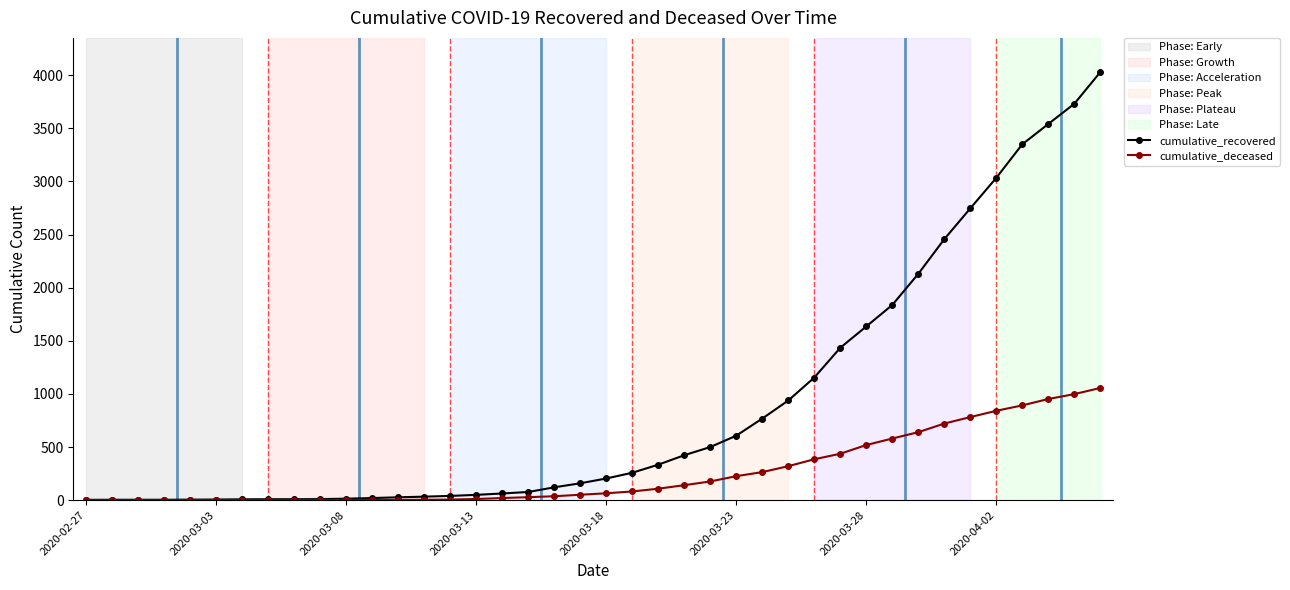

Which series has the widest spread of values?

cumulative_recovered